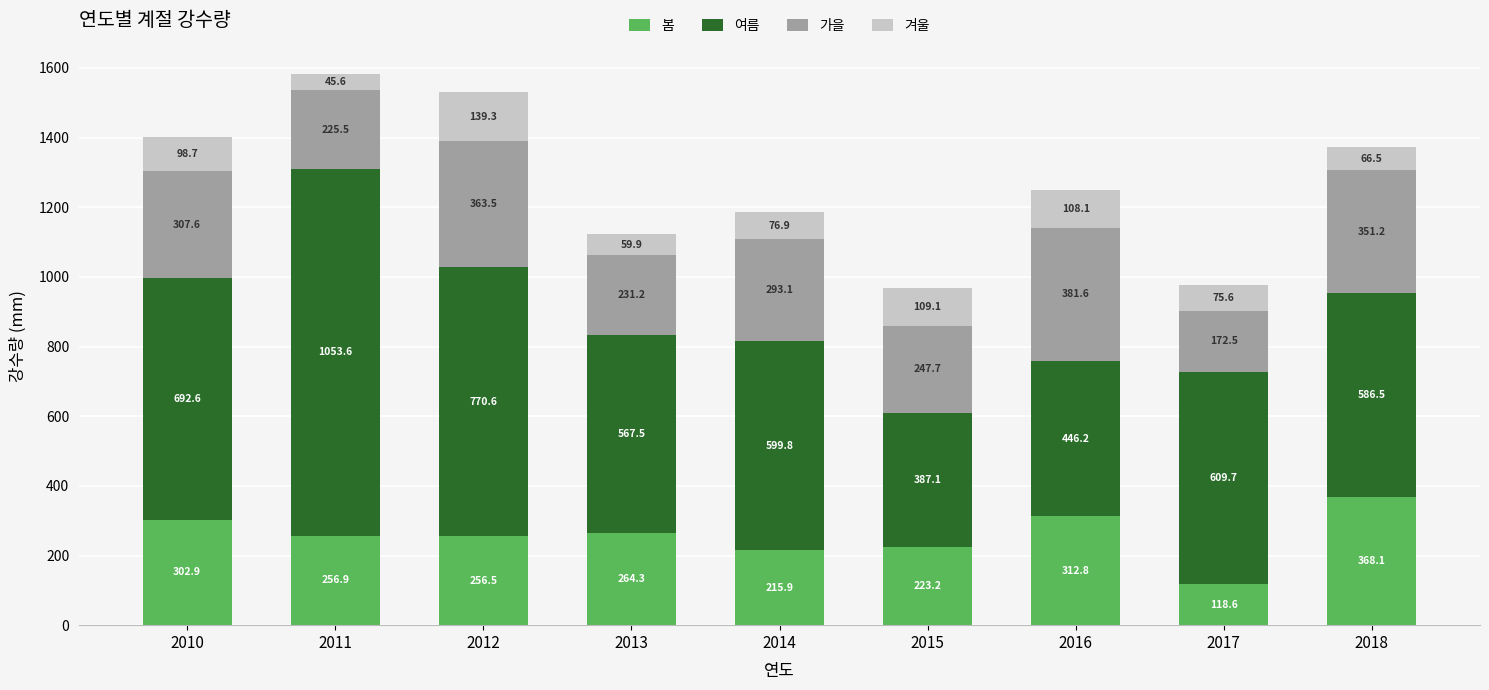

The value of 봄 at 2011 is 256.9. True or false?

True